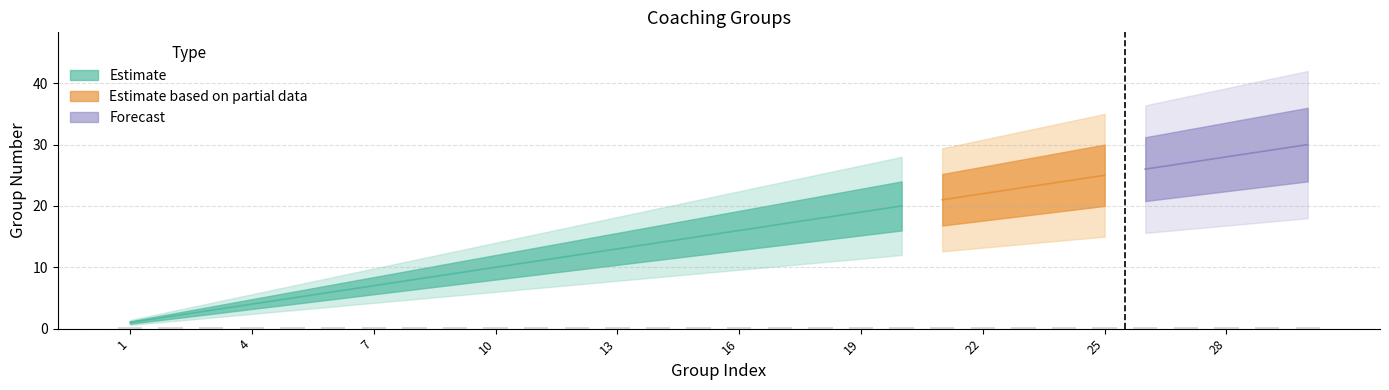

At which label is group closest to 15?

15